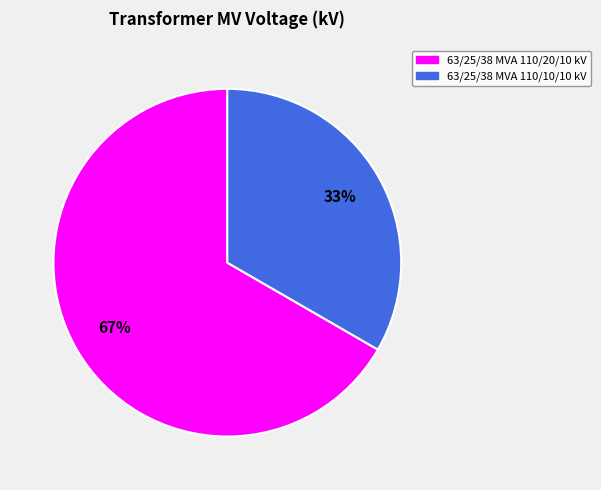

True or false: 63/25/38 MVA 110/10/10 kV accounts for 19% of the total.

False